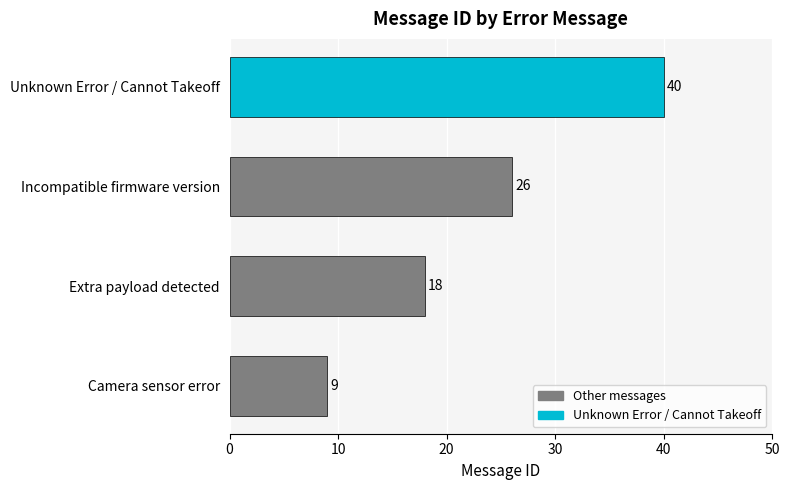

At which category does the chart reach its peak across all series?

Unknown Error / Cannot Takeoff